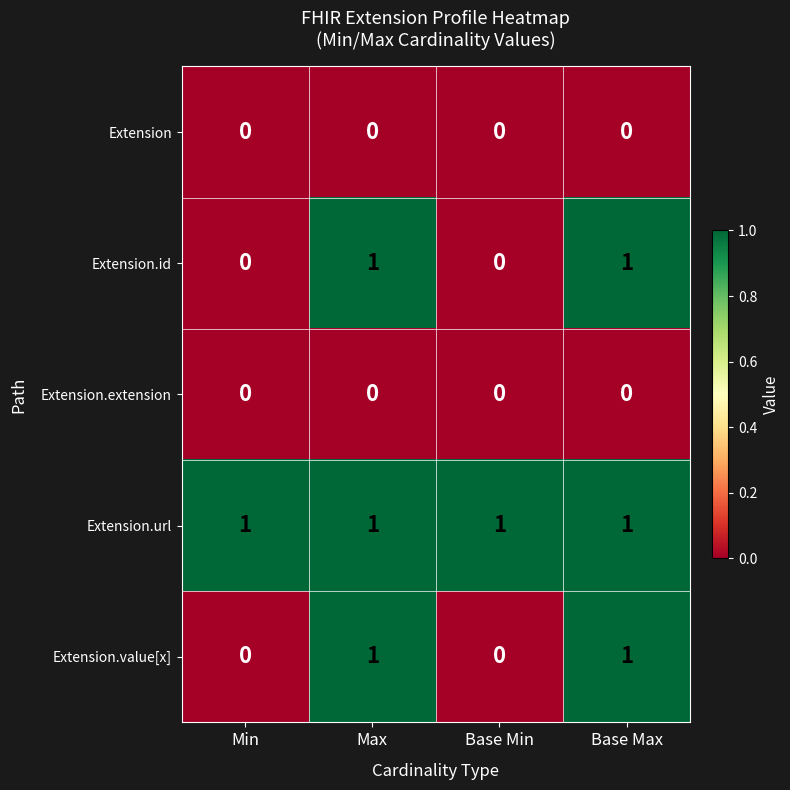

Reading left to right, what are all the values shown in this chart?

Extension: 0	0	0	0
Extension.id: 0	1	0	1
Extension.extension: 0	0	0	0
Extension.url: 1	1	1	1
Extension.value[x]: 0	1	0	1